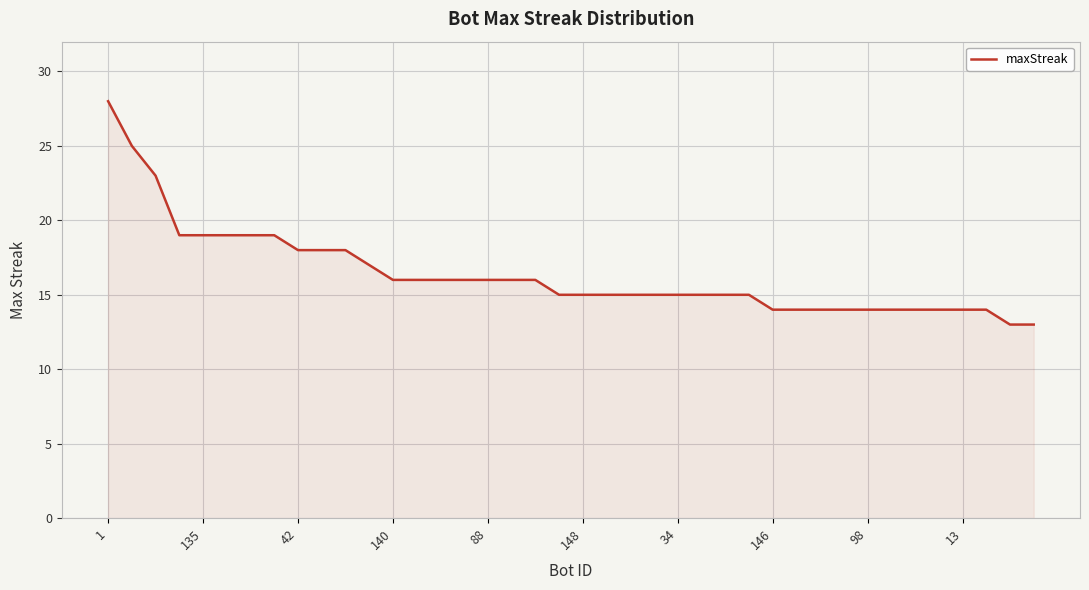

What is the difference between the maximum and minimum values?

15